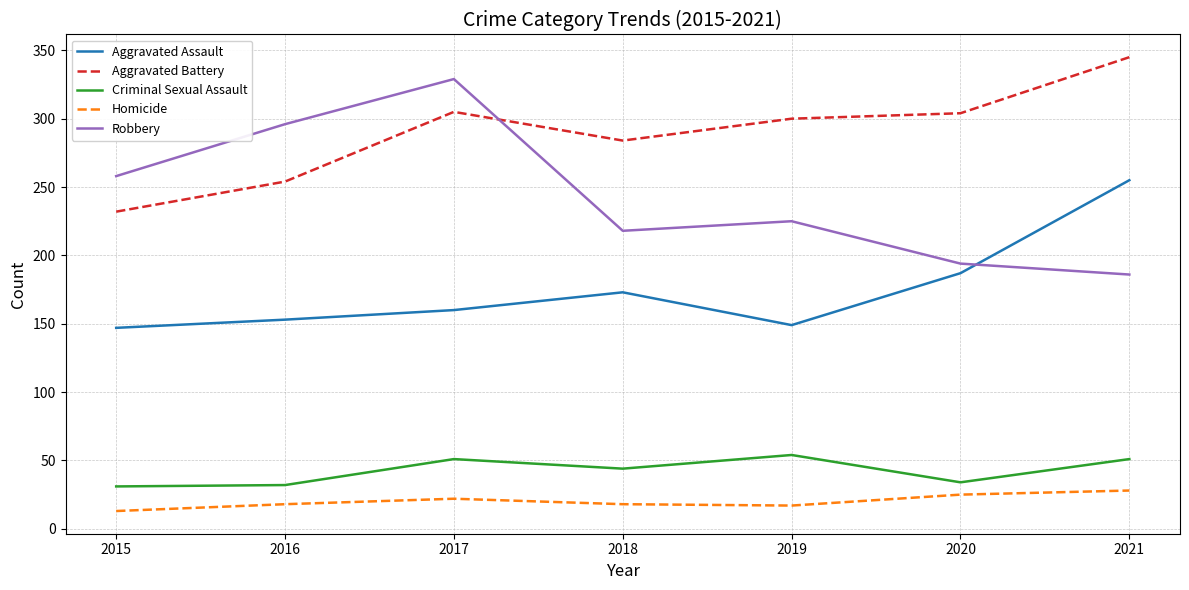

What is the greatest value displayed?

345